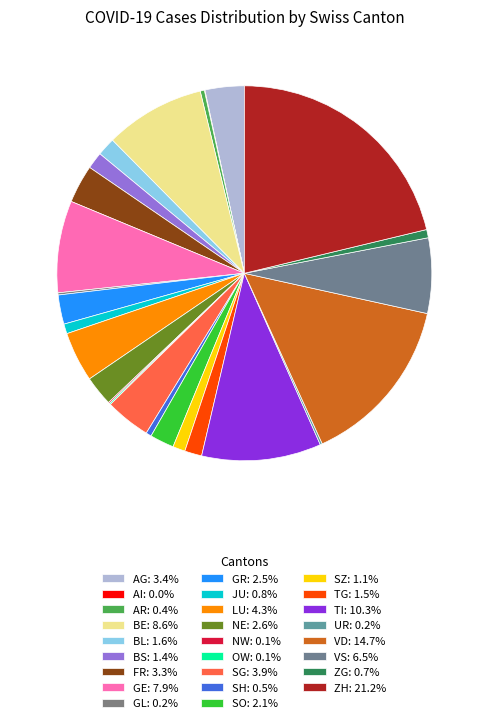

How much of the chart is everything except NE?

97.4%